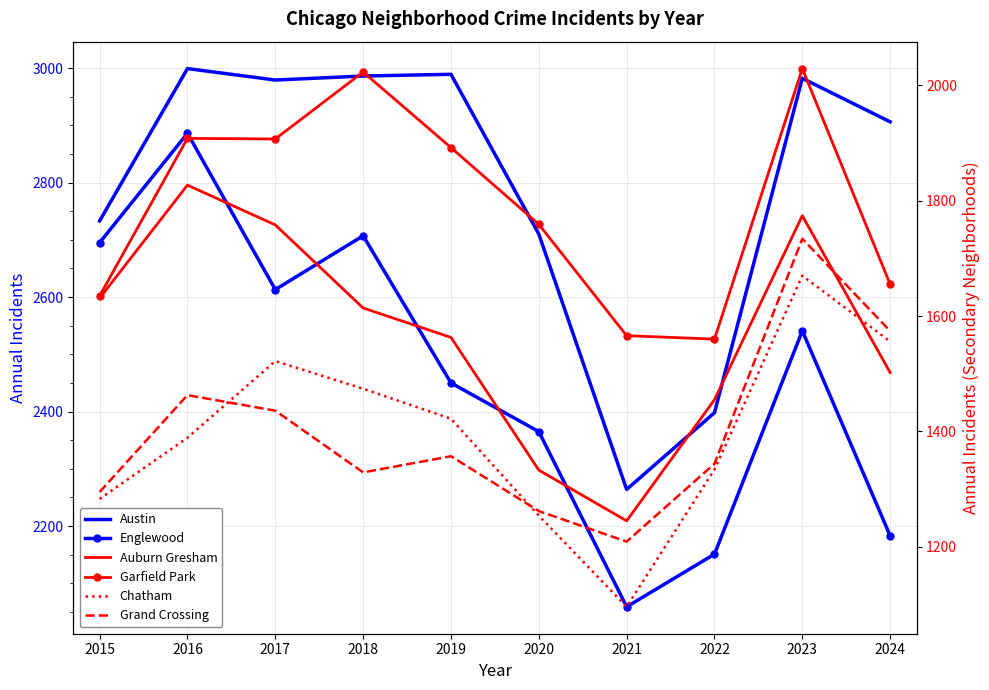

Is the value of Englewood at 2024 greater than the value of Austin at 2017?

No